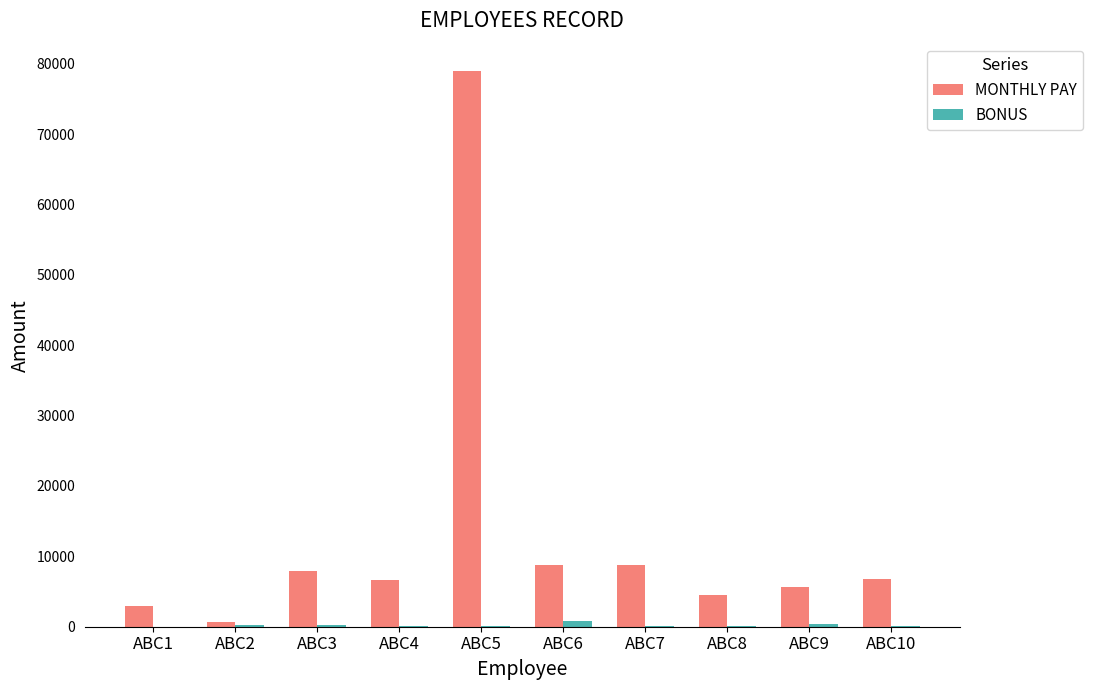

Between ABC1 and ABC3, which series saw the biggest shift?

MONTHLY PAY